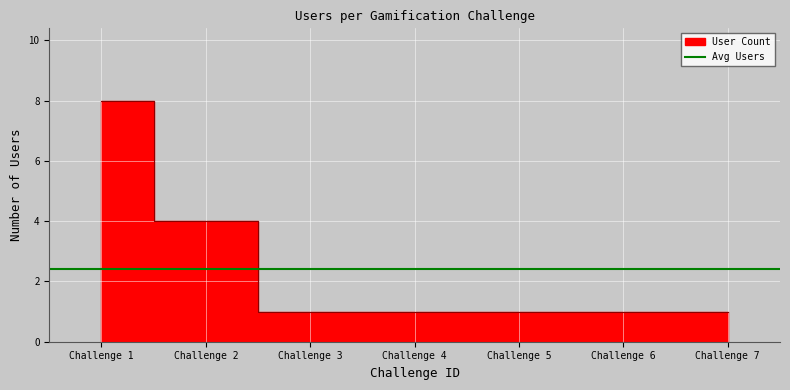

Read the value at Challenge 7.

1